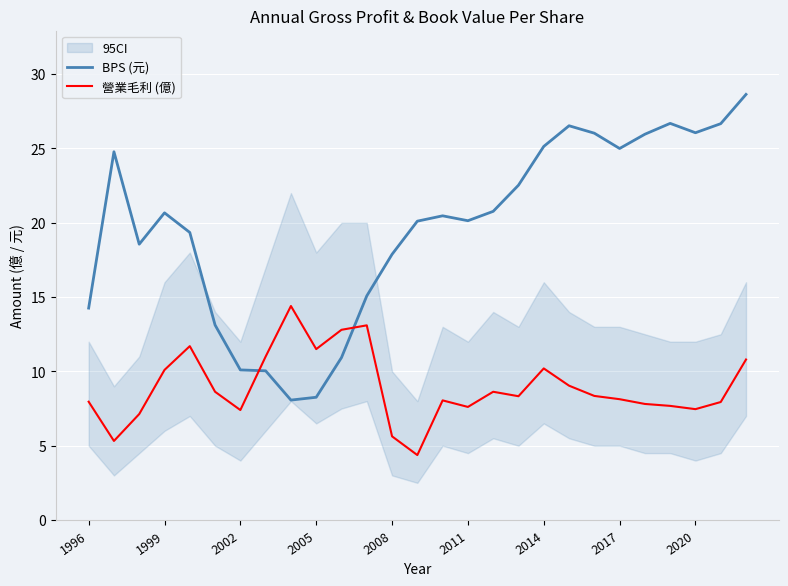

In 營業毛利 (億), how many points are higher than both neighbors (excluding endpoints)?

6